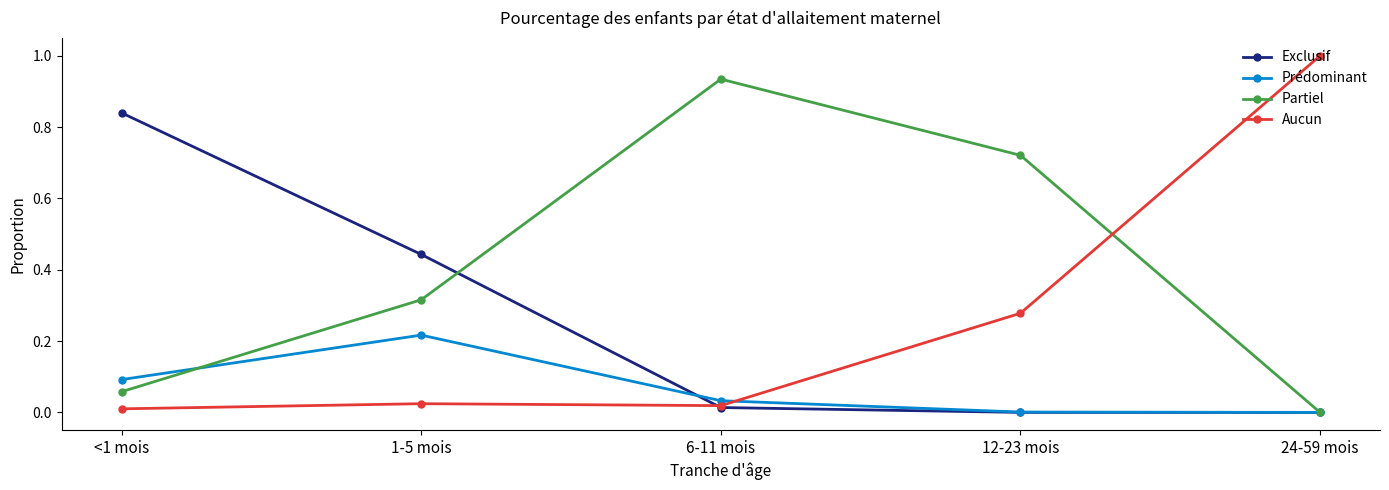

How many lines are shown in the chart?

4